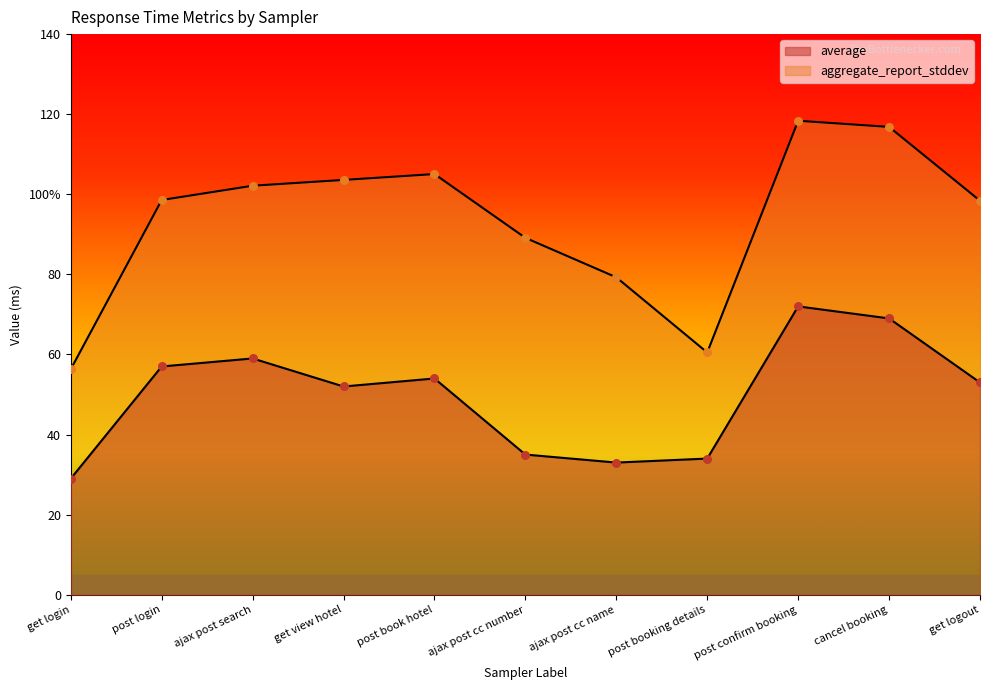

What are all the series names shown in the legend?

average, aggregate_report_stddev